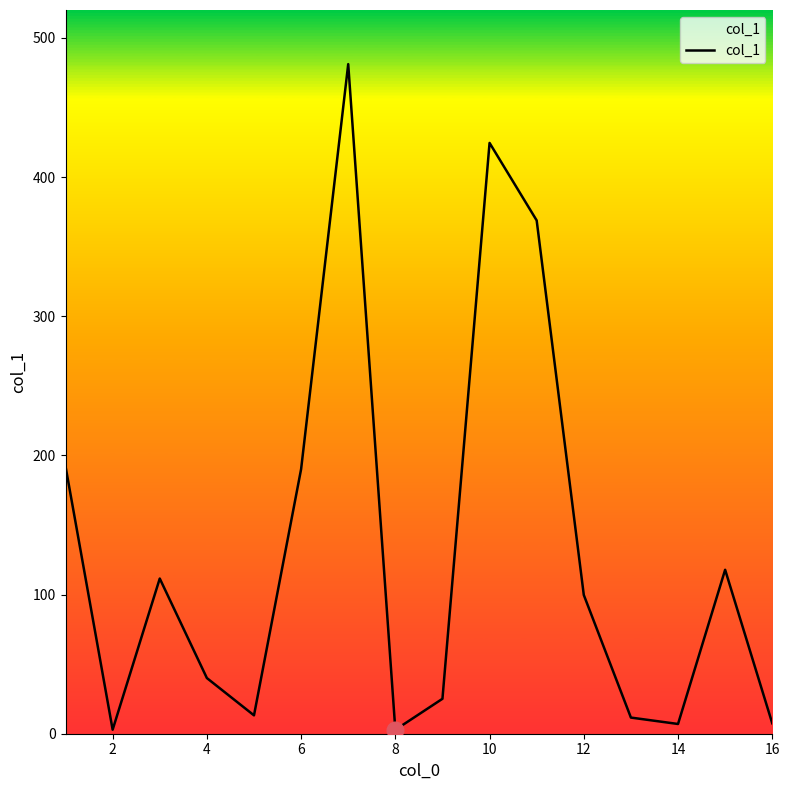

How many lines are shown in the chart?

1